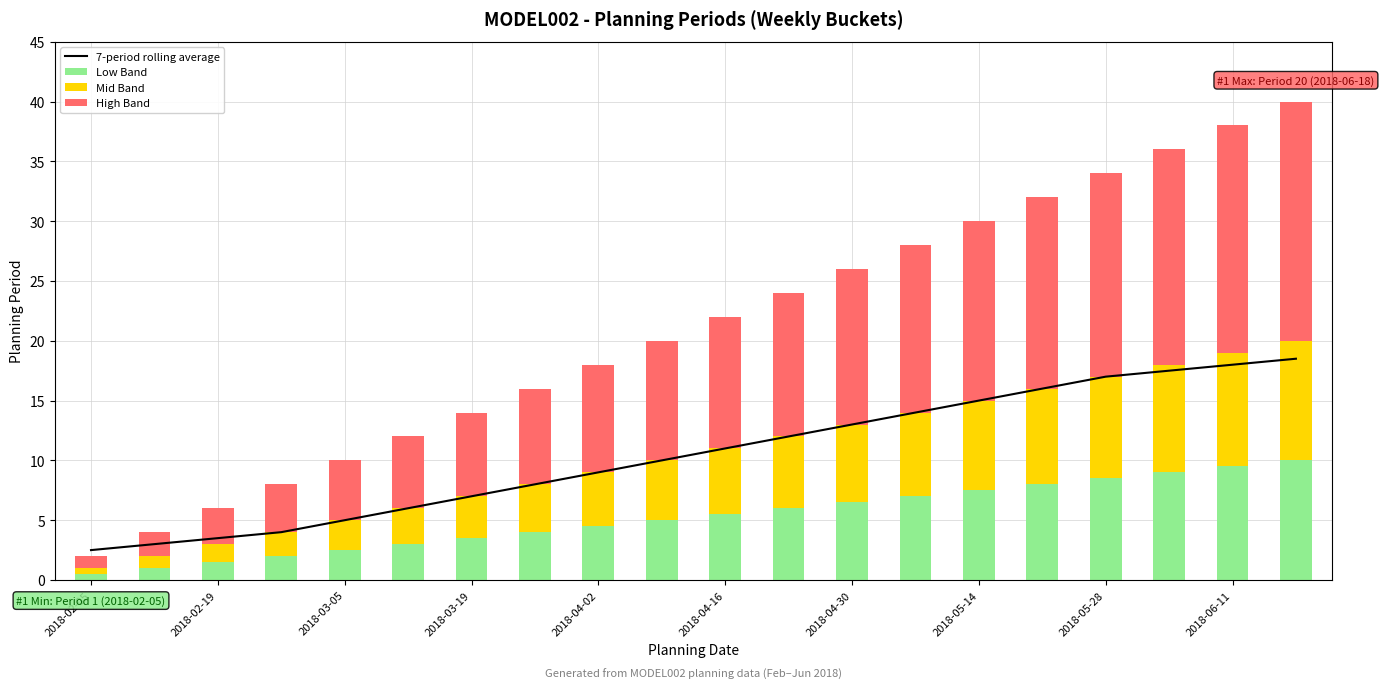

The value of 7-period rolling average at 2018-02-19 is 6.2. True or false?

False